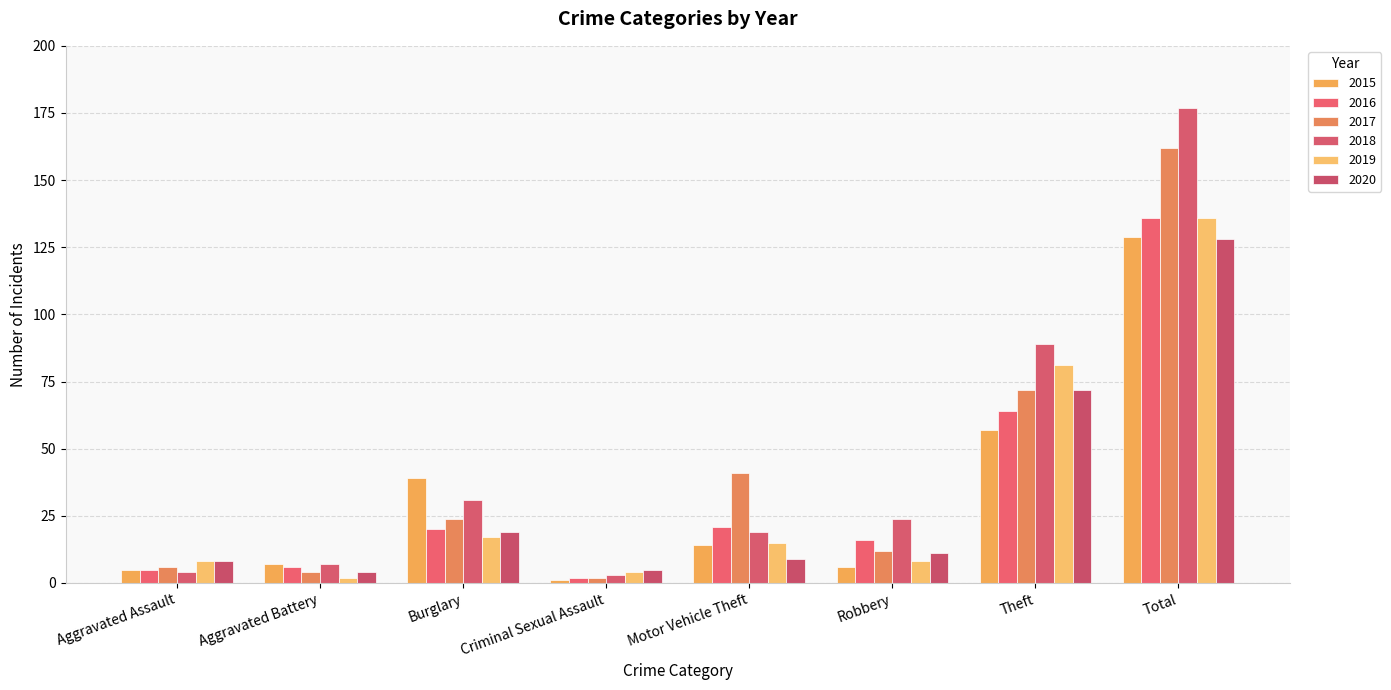

Is the value of 2017 at Robbery greater than the value of 2020 at Theft?

No